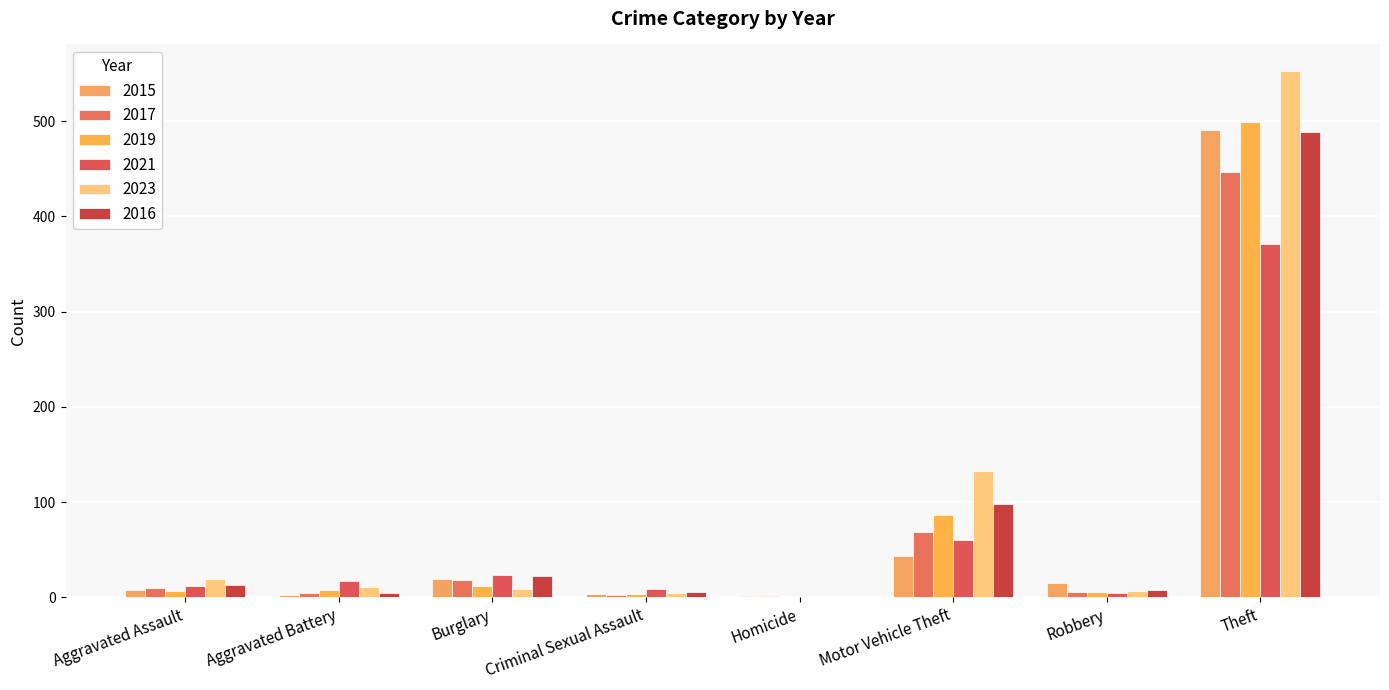

Where does the 2017 series first go above 10?

Burglary